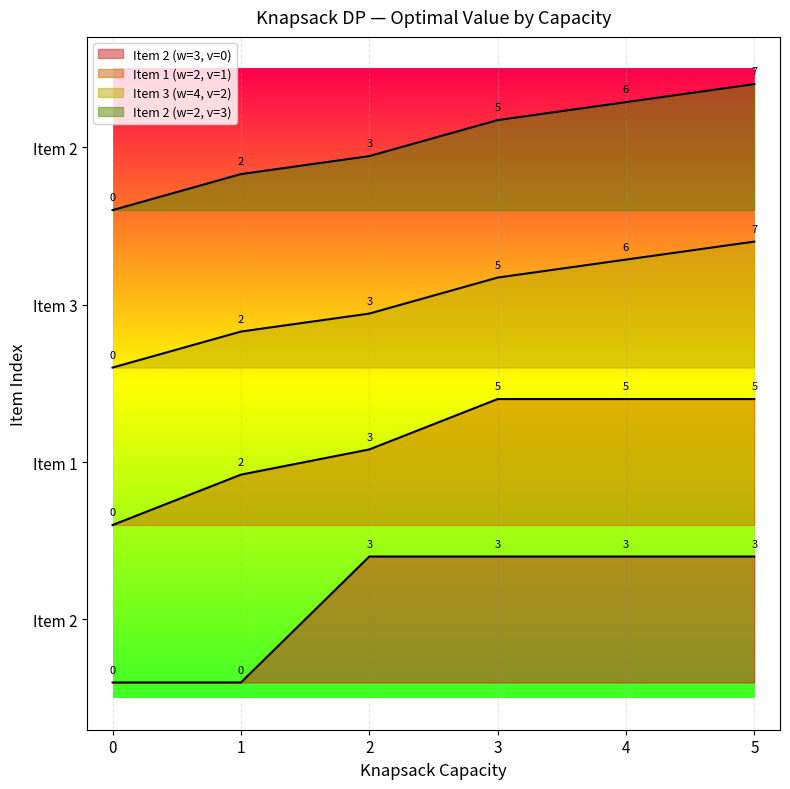

The value of weight (w) at 2 is 2. True or false?

True